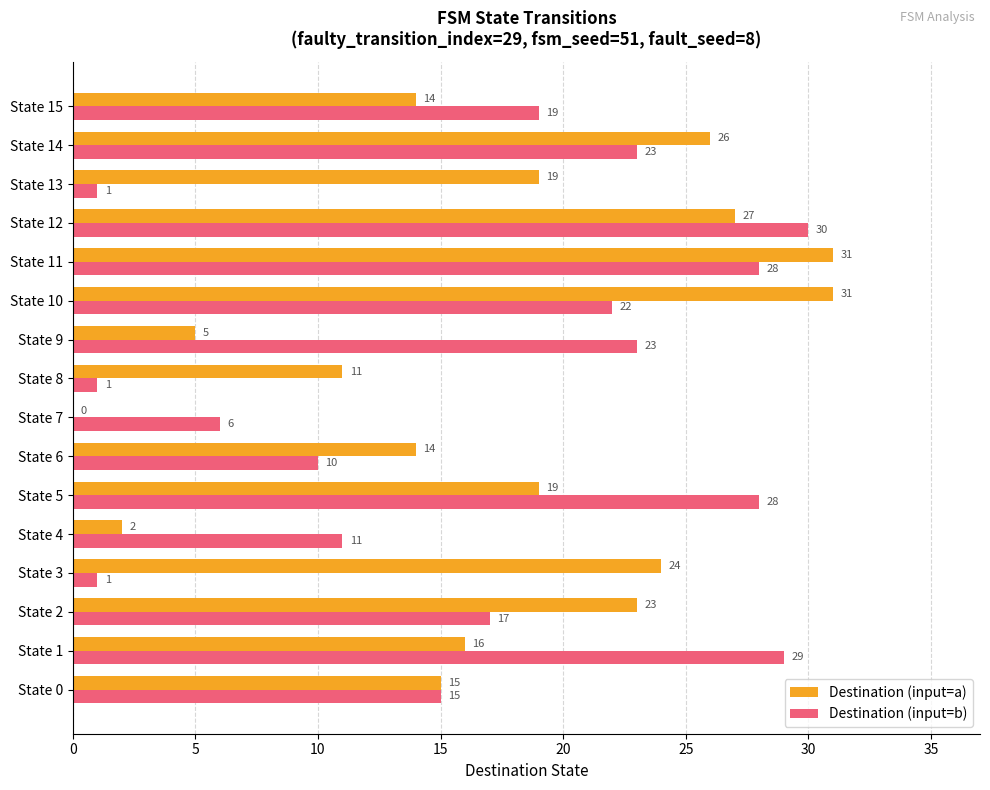

Count the number of data series in this chart.

2